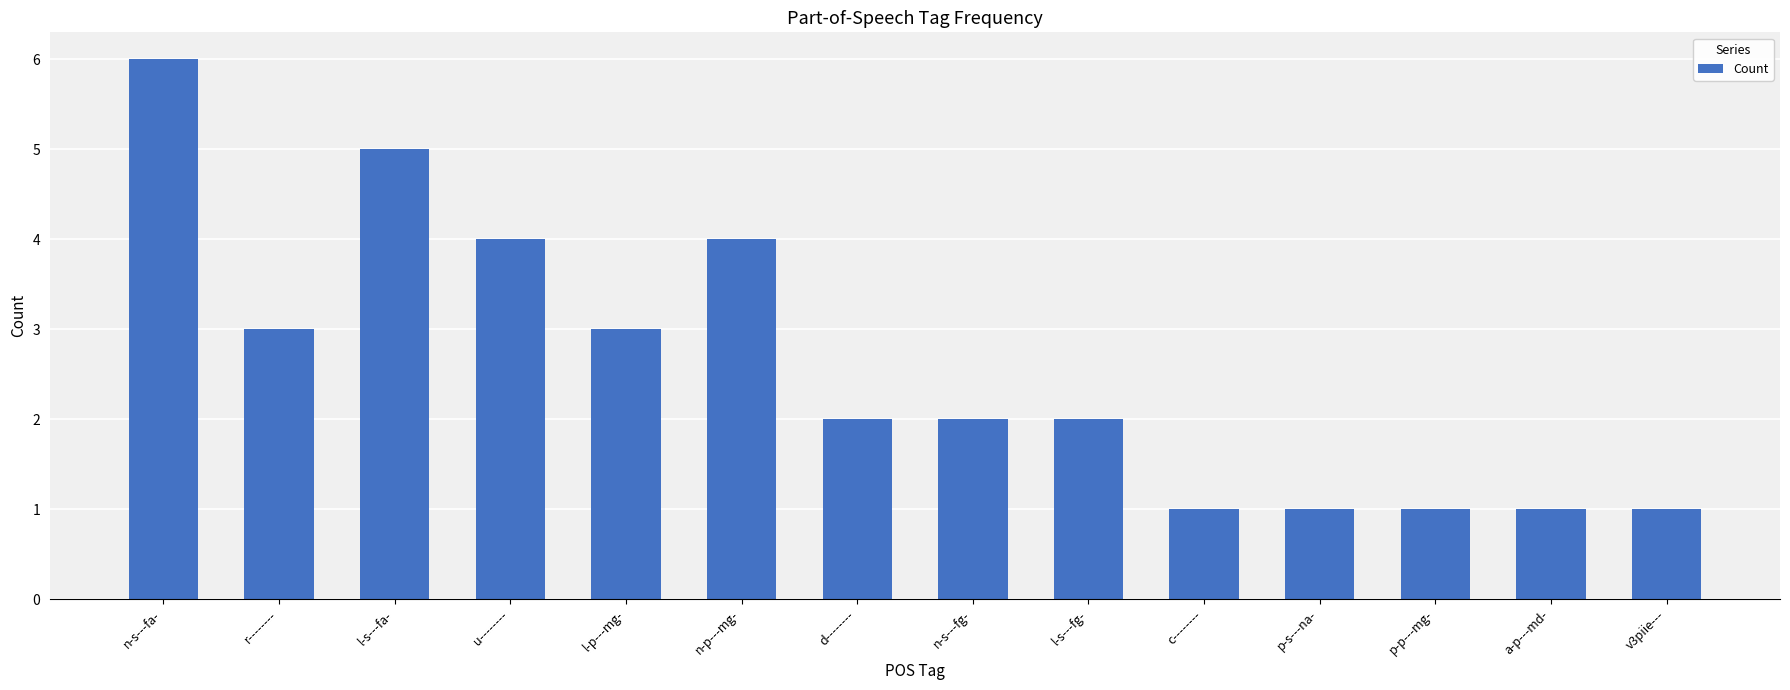

What is the minimum value shown in the chart?

1